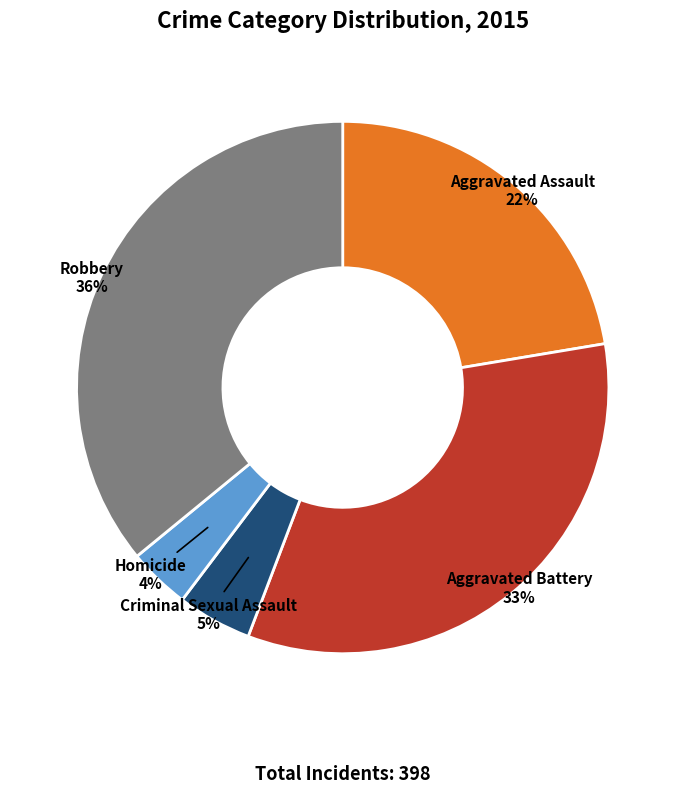

Rank the categories by value from highest to lowest.

Robbery, Aggravated Battery, Aggravated Assault, Criminal Sexual Assault, Homicide